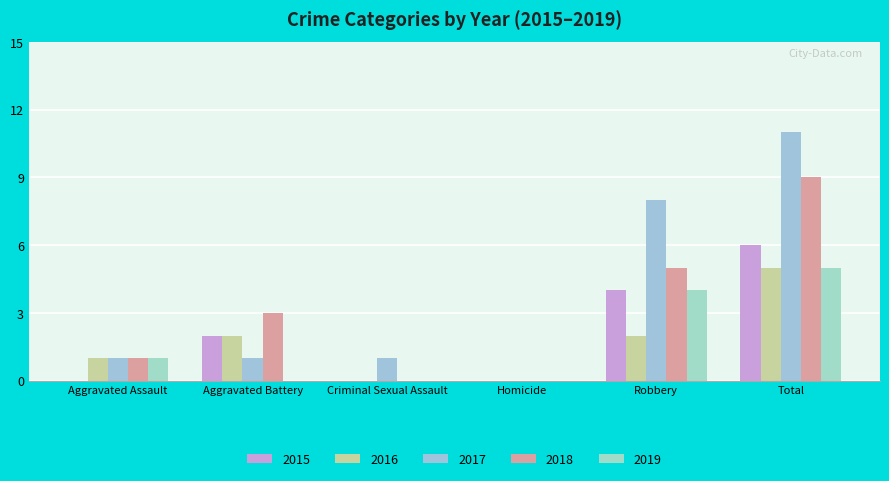

Where is 2015 nearest to the value 3?

Aggravated Battery